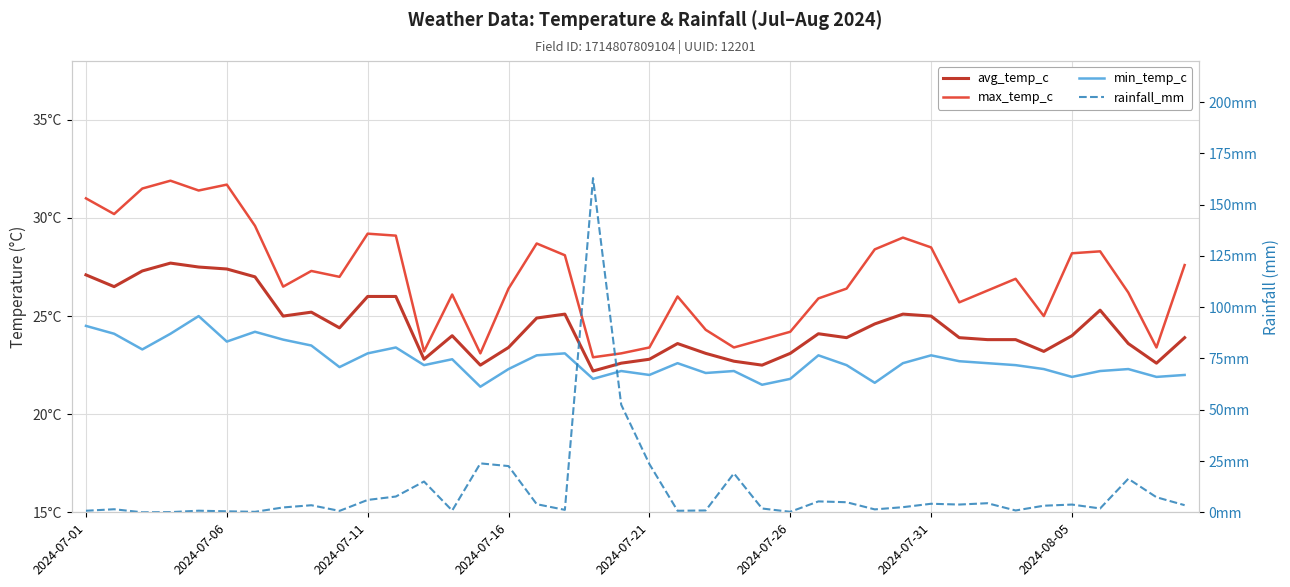

True or false: min_temp_c and max_temp_c cross at least once.

False